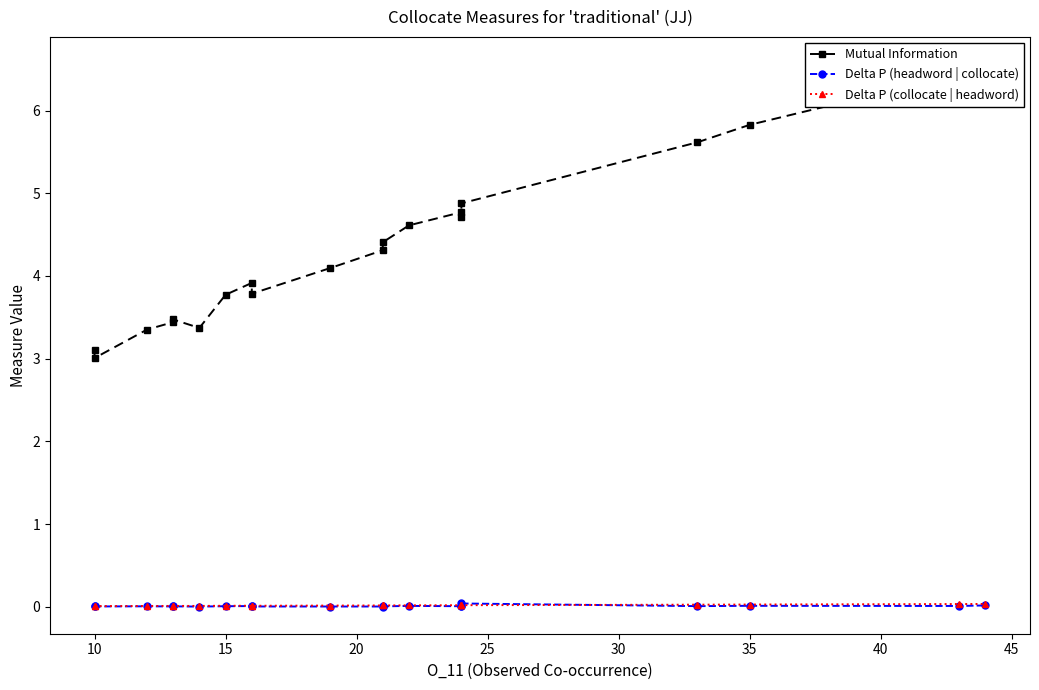

Which has a higher value, 35 or 20?

35